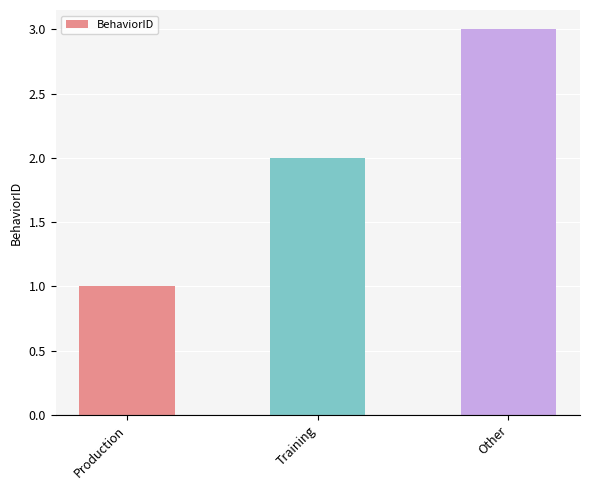

Reading left to right, list all the values displayed in this chart.

Production=1	Training=2	Other=3